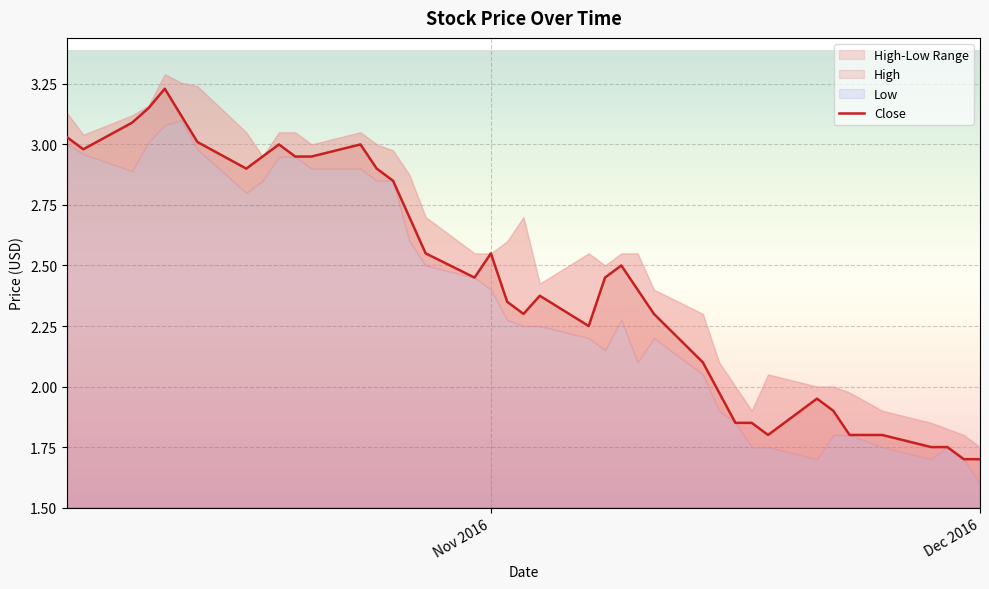

How many data points does each series have?

40